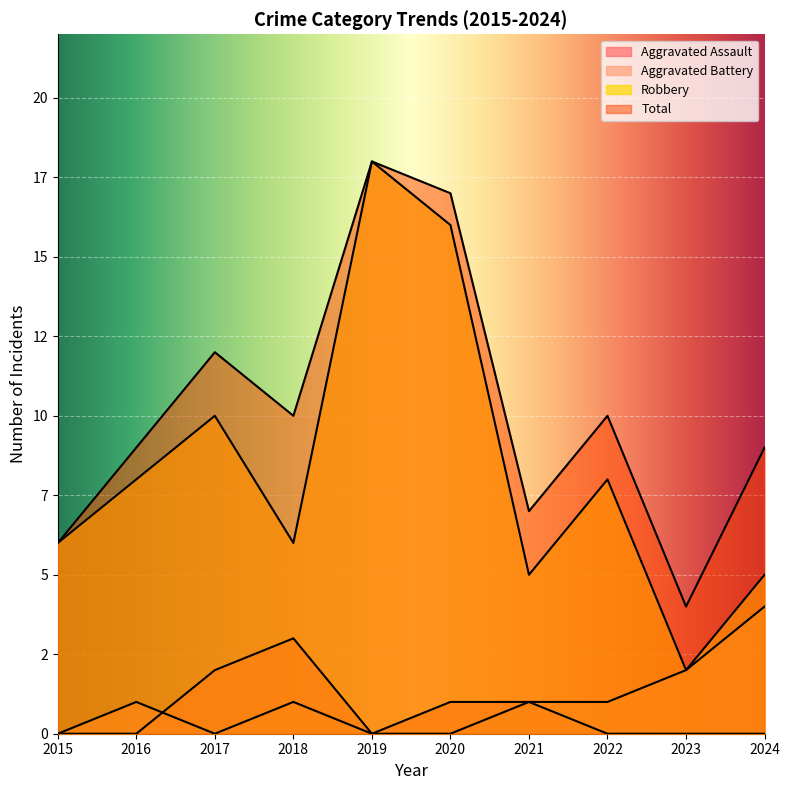

Which category has the highest value in the Aggravated Assault series?

2018